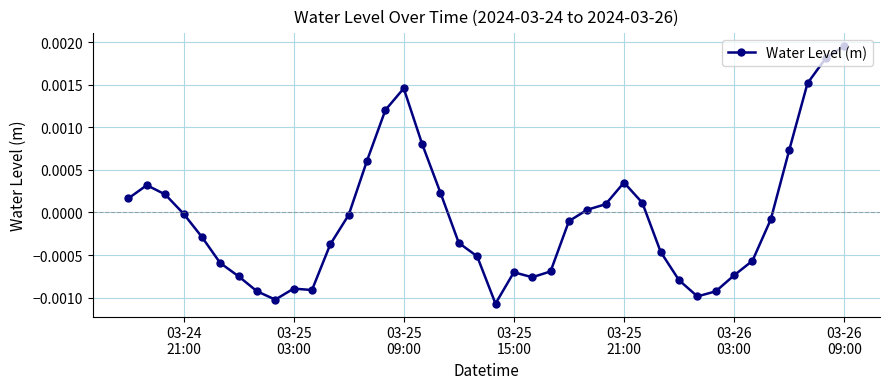

Does the chart display data point markers on the line(s)?

Yes